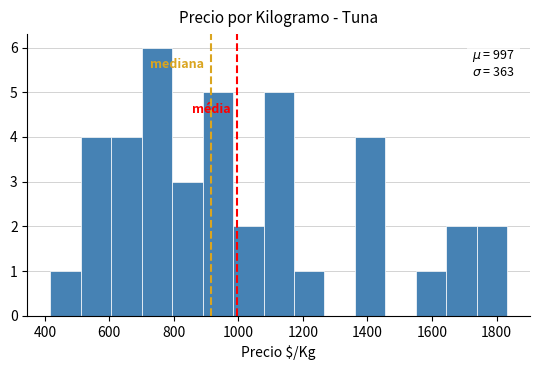

Which range on the x-axis has the tallest bar?

700 to 800